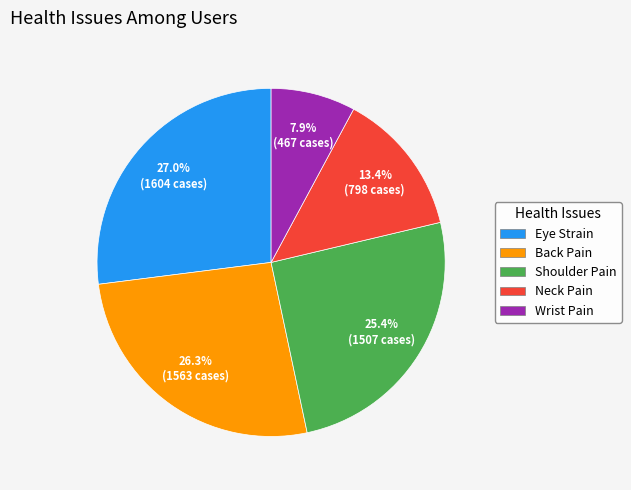

To the nearest percent, what is the combined percentage of Neck Pain and Wrist Pain?

21%